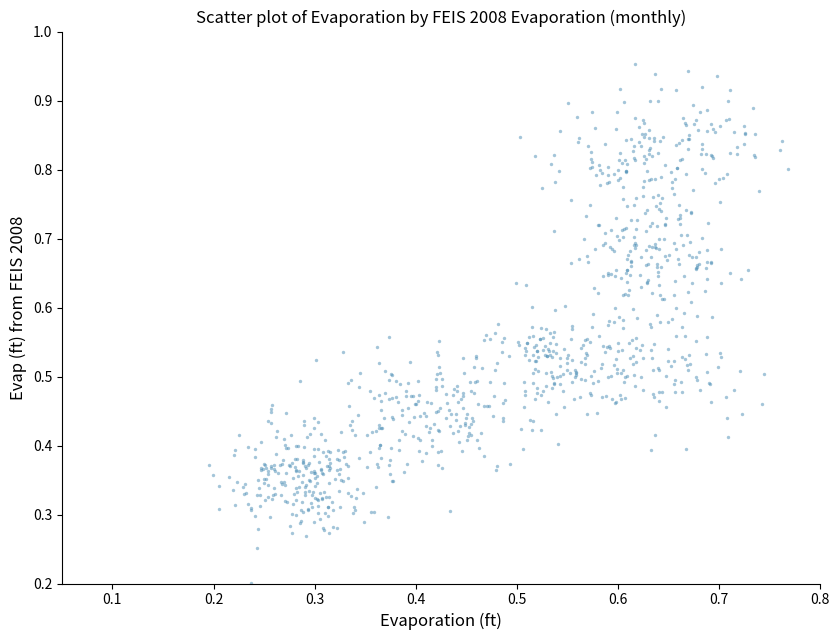

How many points are shown in the scatter plot?

972